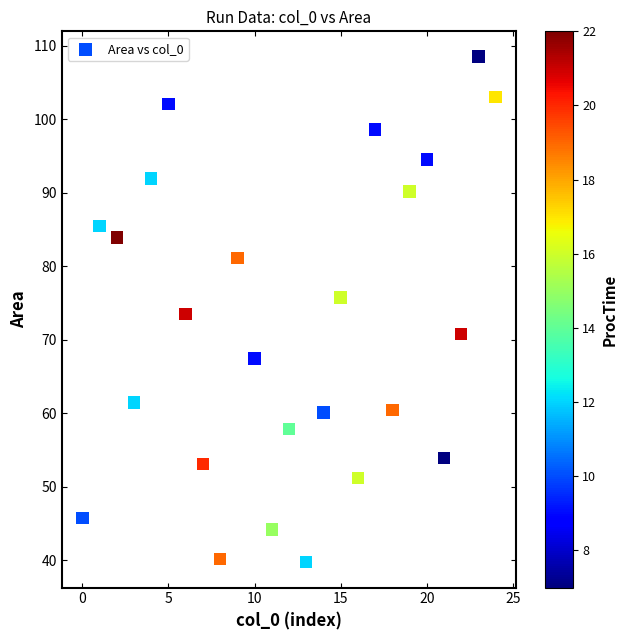

What is the range of Y values (max minus min)?

68.8